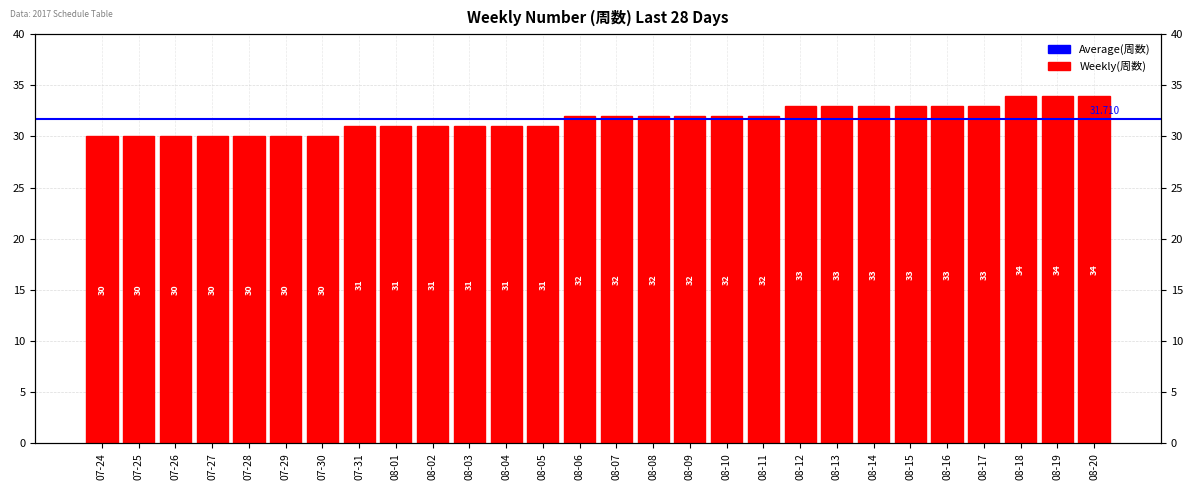

Rank the categories by value from highest to lowest.

08-18, 08-19, 08-20, 08-12, 08-13, 08-14, 08-15, 08-16, 08-17, 08-06, 08-07, 08-08, 08-09, 08-10, 08-11, 07-31, 08-01, 08-02, 08-03, 08-04, 08-05, 07-24, 07-25, 07-26, 07-27, 07-28, 07-29, 07-30